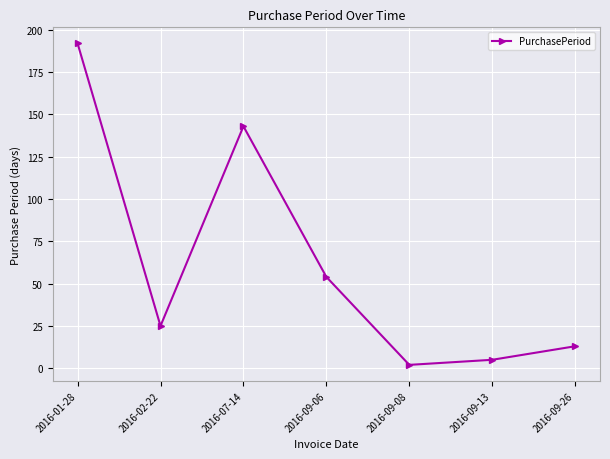

Is it true that the value at 2016-09-06 is 90?

False